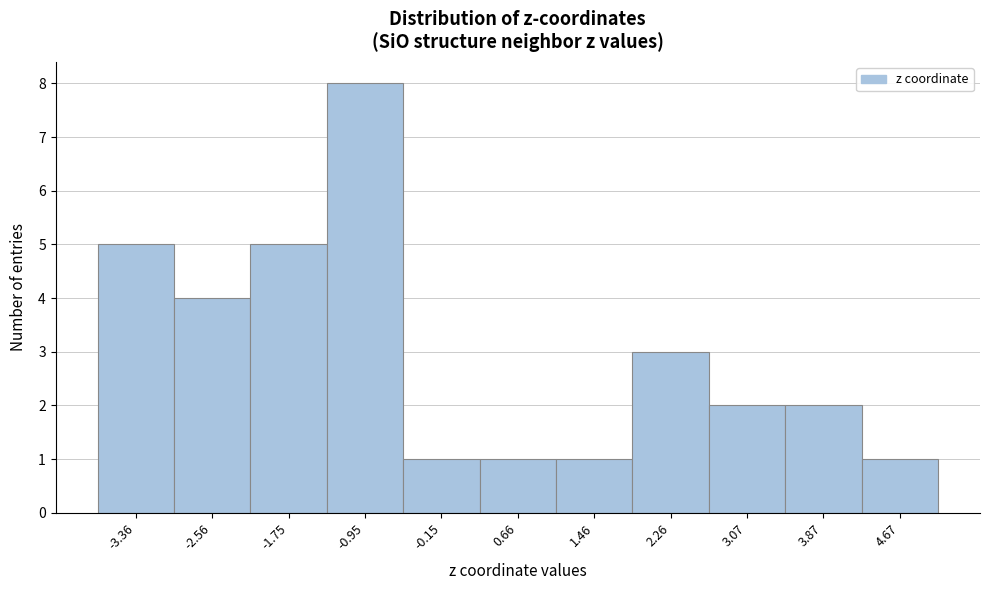

Reading right to left, extract all data points from this chart.

1	2	2	3	1	1	1	8	5	4	5